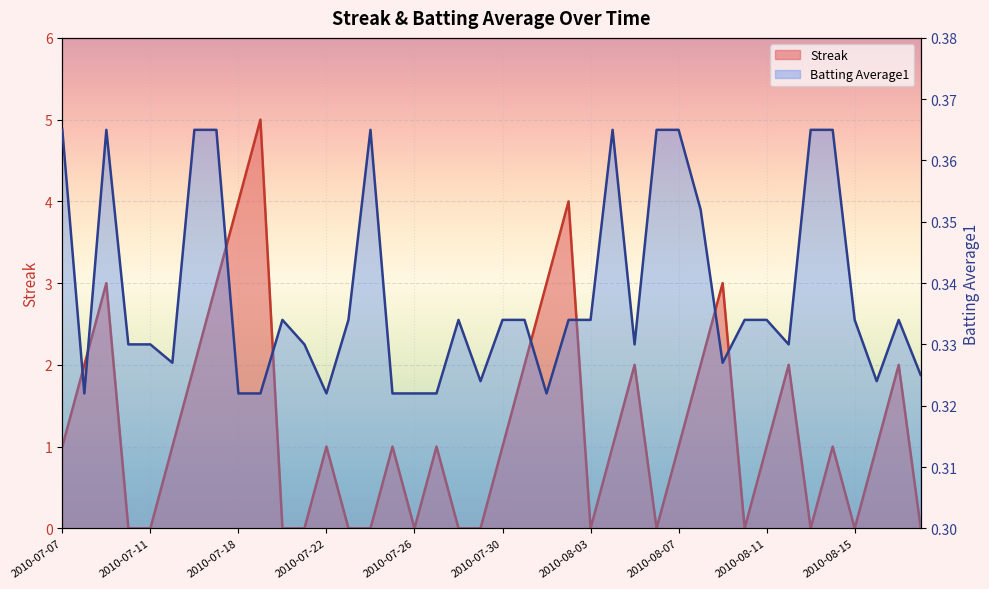

Which category has the highest value in the Batting Average1 series?

2010-07-07